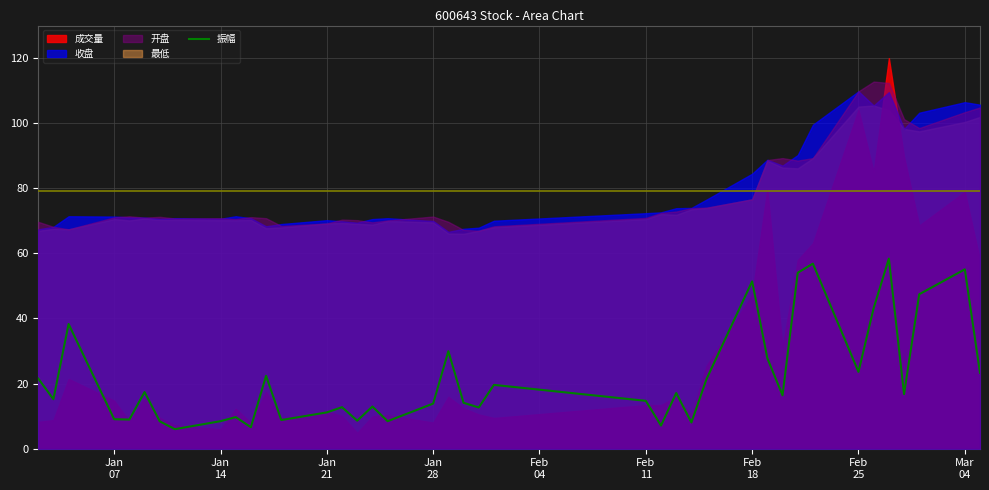

What is the difference between the maximum and second lowest values?

51.8